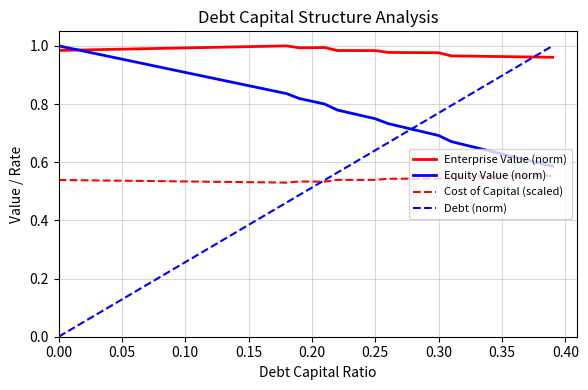

Which series has the widest spread of values?

Debt (norm)